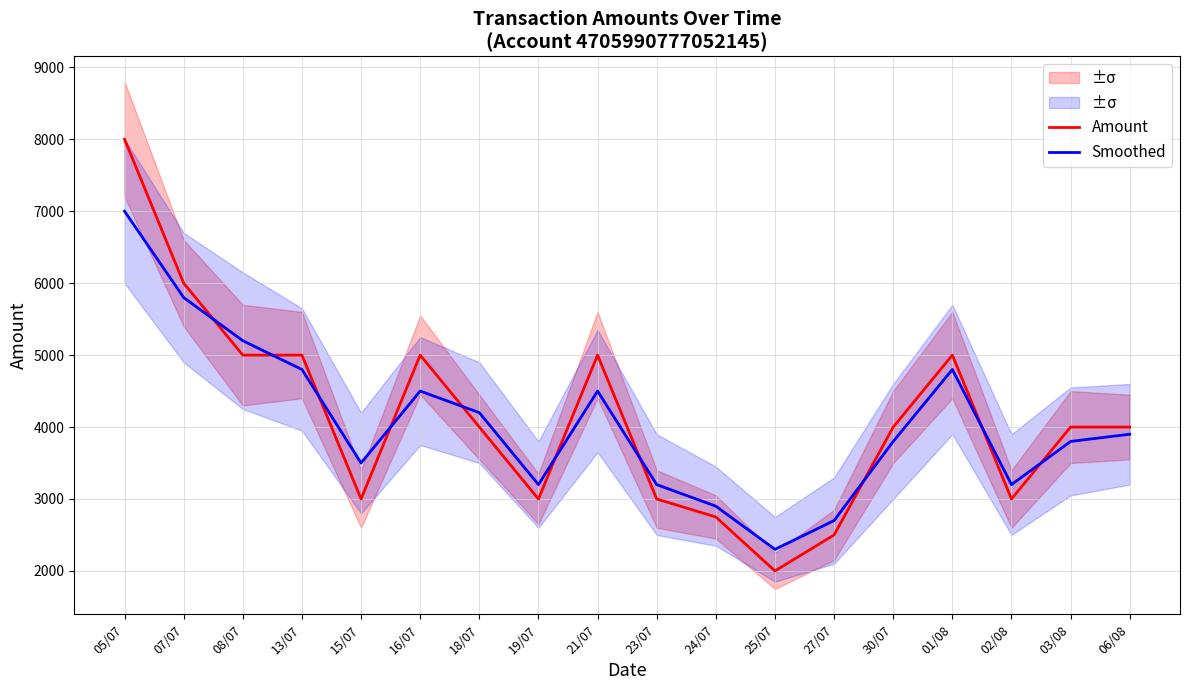

The Amount series shows 837 at 25/07. True or false?

False